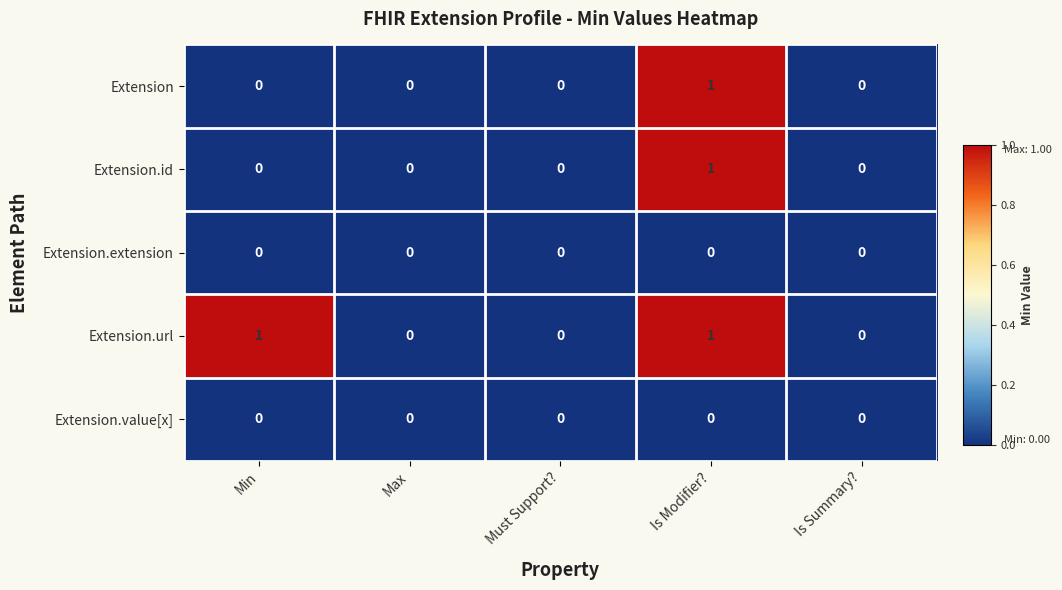

At which category is the sum across all series the highest?

Is Modifier?